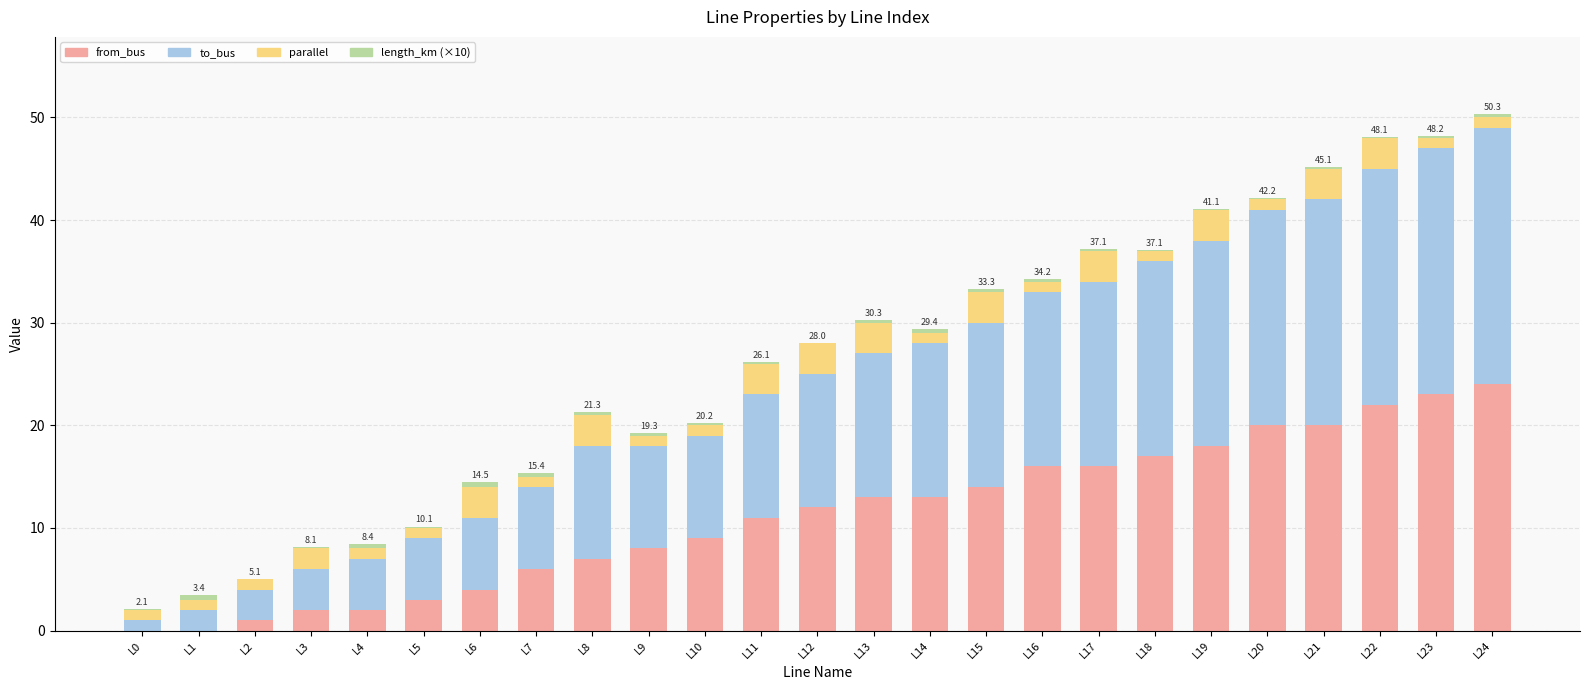

What is the maximum value for from_bus?

24.0